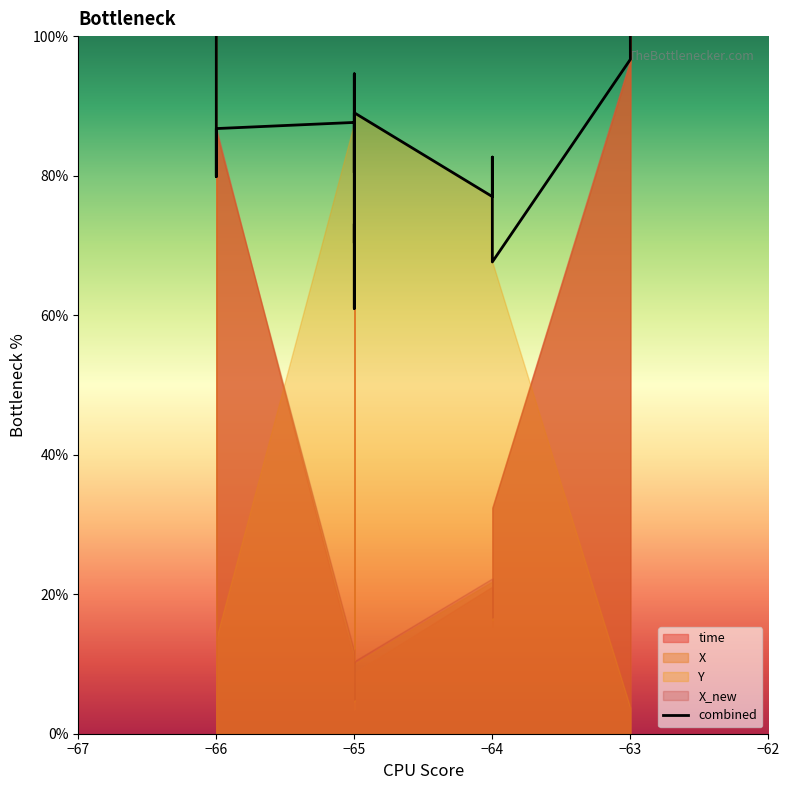

The value at −63 is 96.7. True or false?

True